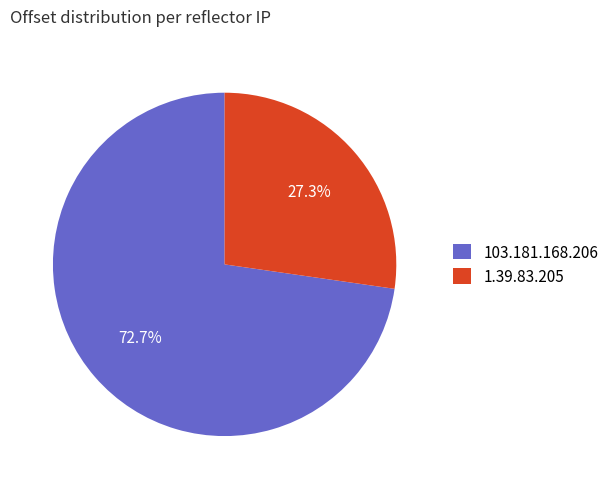

Rank the categories by value from lowest to highest.

1.39.83.205, 103.181.168.206